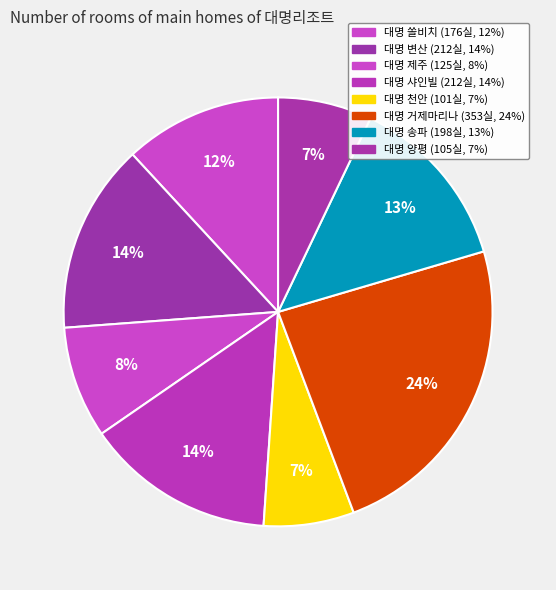

Which slice is the largest?

대명 거제마리나